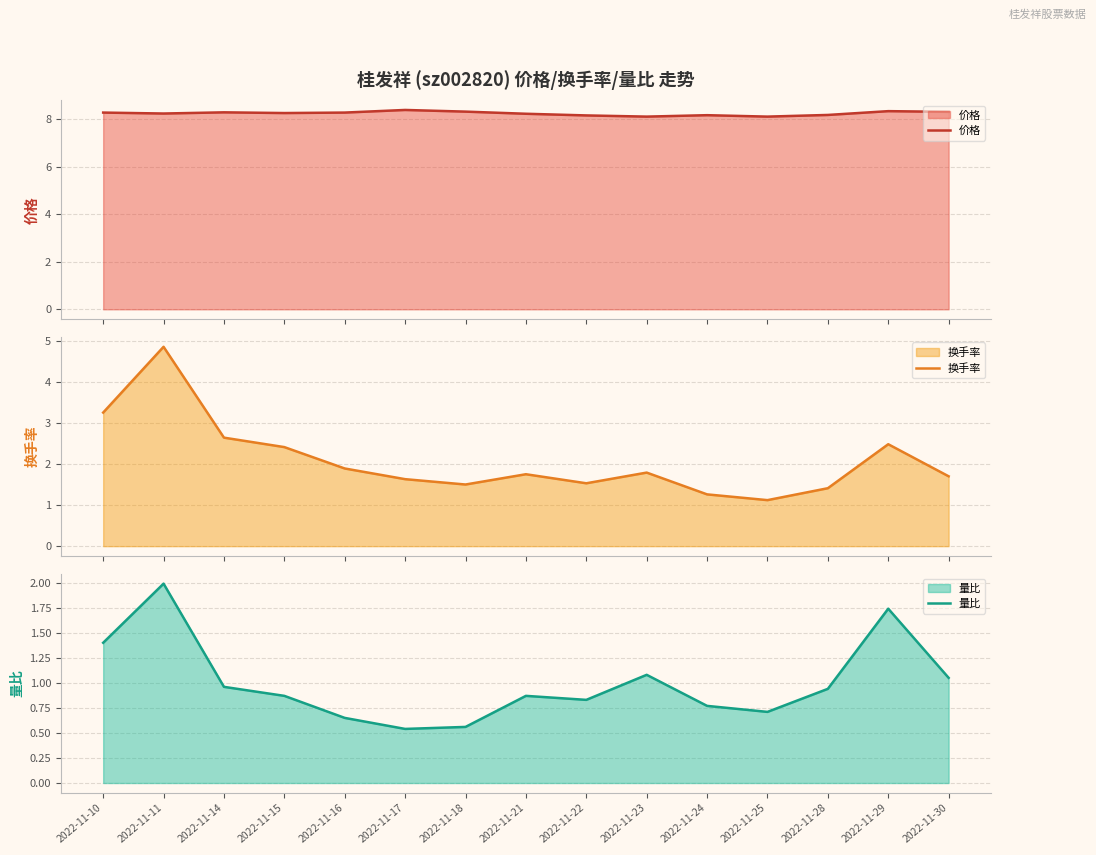

Where is the first local minimum for 换手率?

2022-11-18